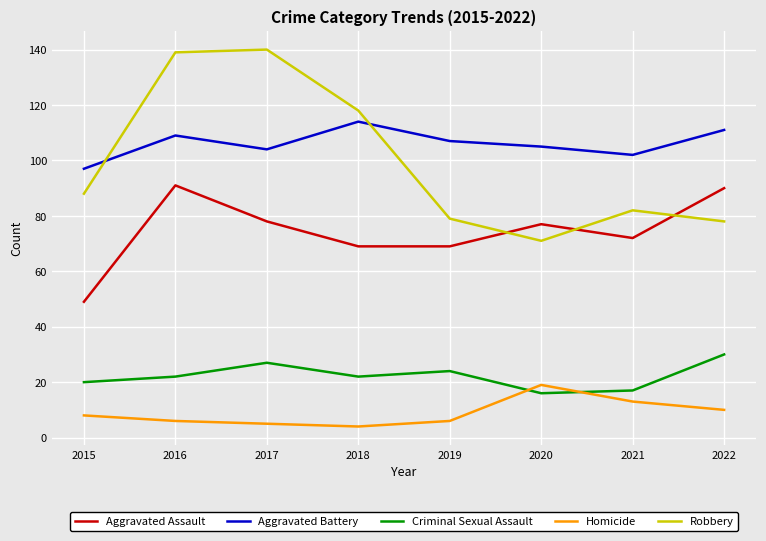

At 2019, list the series in order from smallest to largest.

Homicide, Criminal Sexual Assault, Aggravated Assault, Robbery, Aggravated Battery